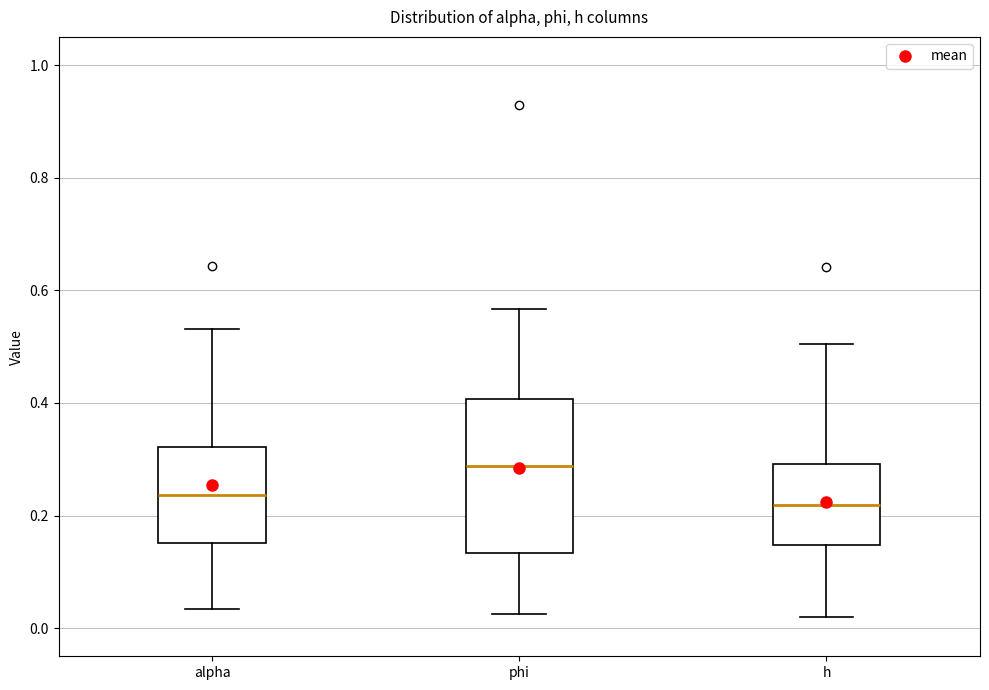

Which box is the tallest, from its lower edge to its upper edge?

phi